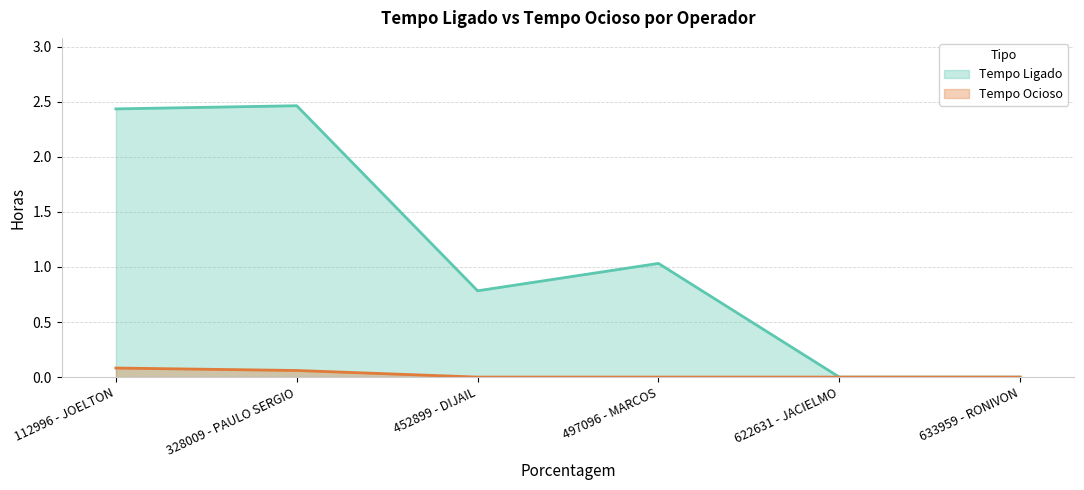

How many lines are shown in the chart?

2